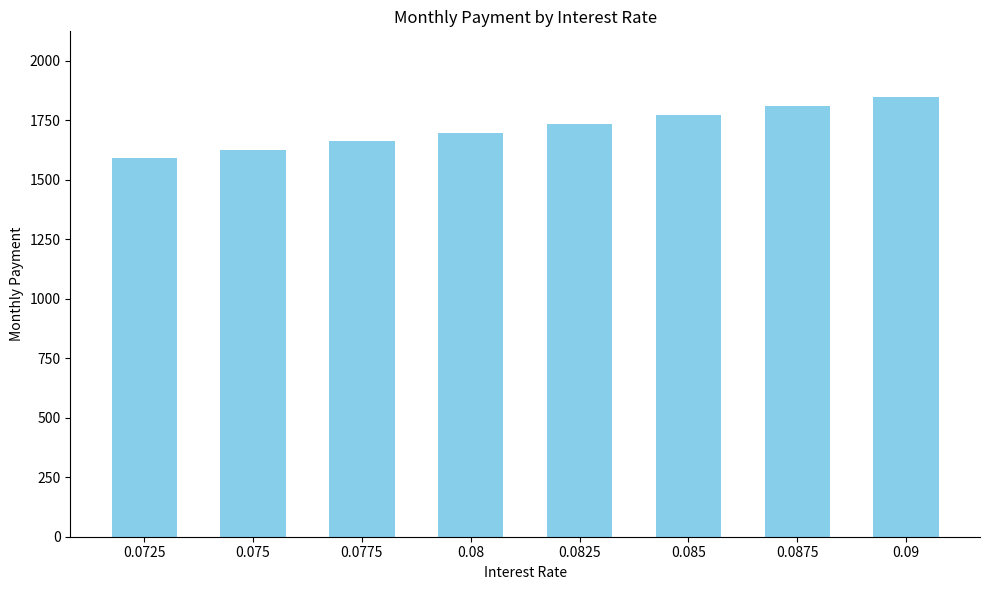

What is the difference between the values at 0.085 and 0.075?

145.7